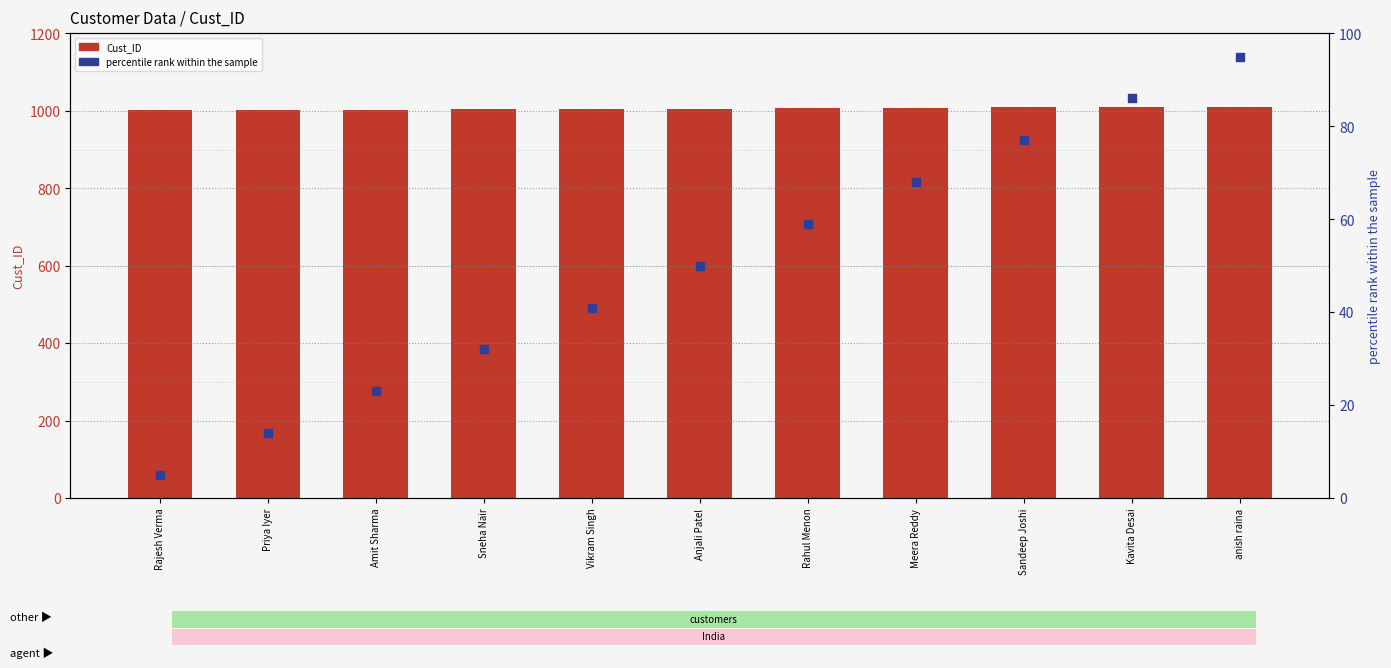

Which series has the widest spread of Y values?

percentile rank within the sample